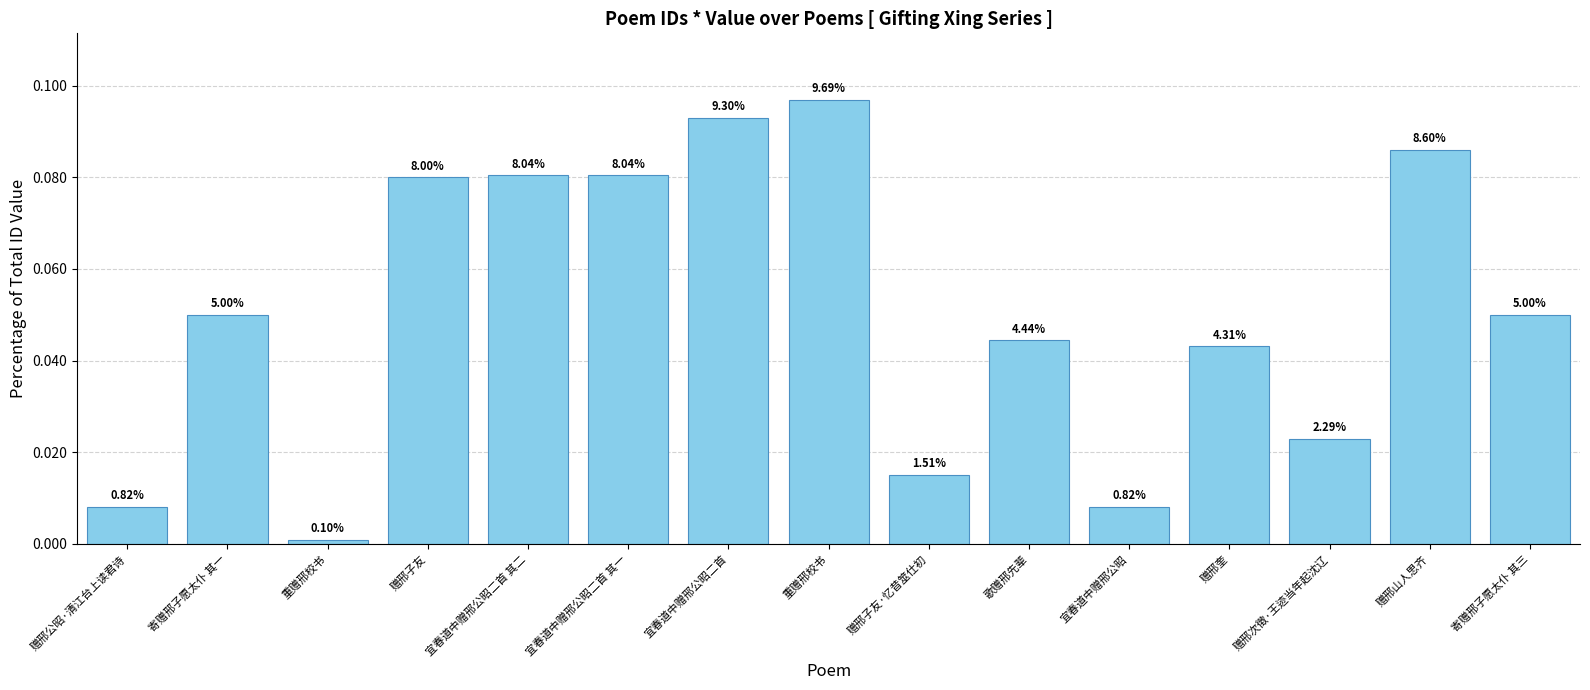

Reading left to right, what are all the values shown in this chart?

赠邢公昭·清江台上读君诗=0.0	寄赠邢子愿太仆 其一=0.1	重赠邢校书=0.0	赠邢子友=0.1	宜春道中赠邢公昭二首 其二=0.1	宜春道中赠邢公昭二首 其一=0.1	宜春道中赠邢公昭二首=0.1	重赠邢校书=0.1	赠邢子友·忆昔筮仕初=0.0	歌赠邢先辈=0.0	宜春道中赠邢公昭=0.0	赠邢奎=0.0	赠邢次徵·王迹当年起沈辽=0.0	赠邢山人思齐=0.1	寄赠邢子愿太仆 其三=0.1